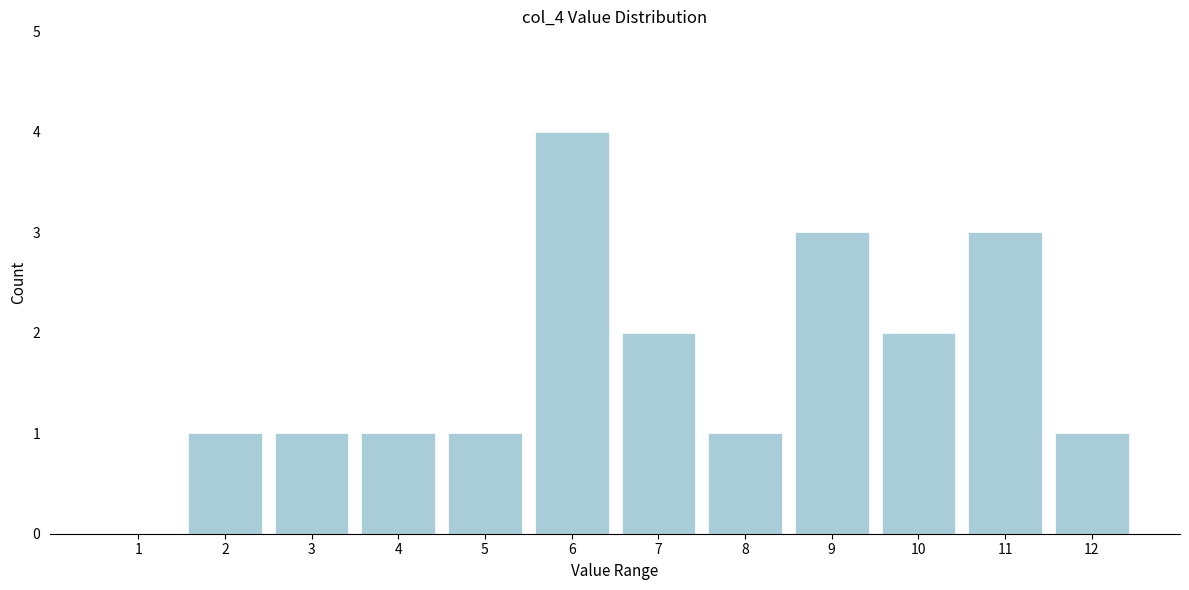

Reading left to right, extract all data points from this chart.

1=0	2=1	3=1	4=1	5=1	6=4	7=2	8=1	9=3	10=2	11=3	12=1